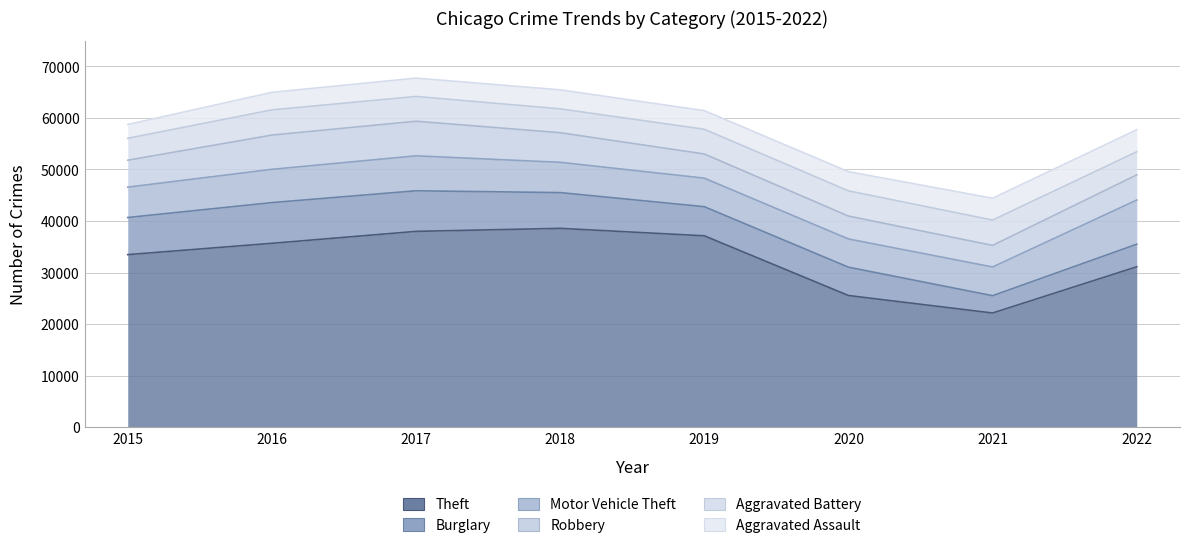

Does the chart have visible grid lines?

Yes